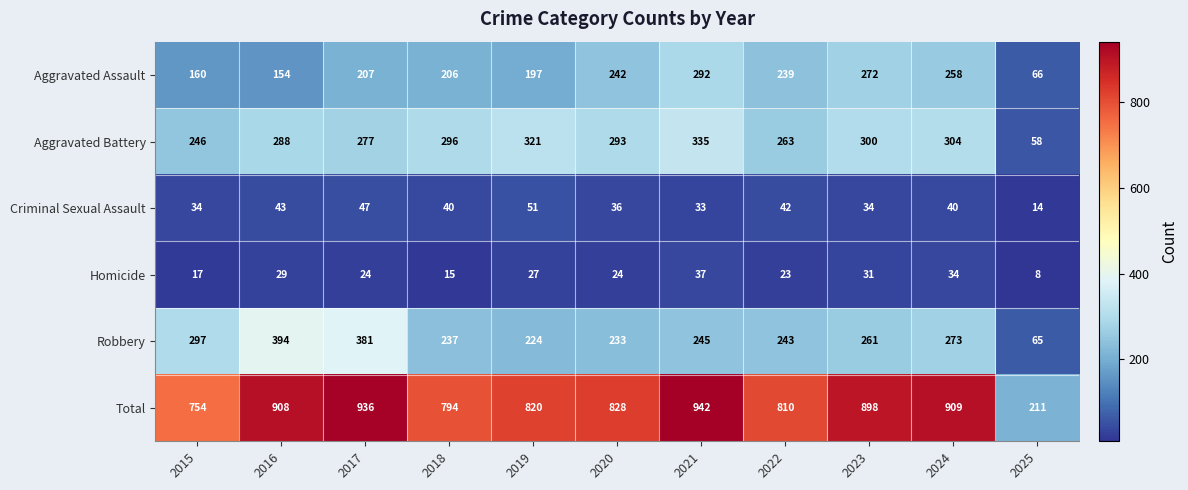

What value does the Aggravated Battery series have at 2018, to the nearest 5?

295